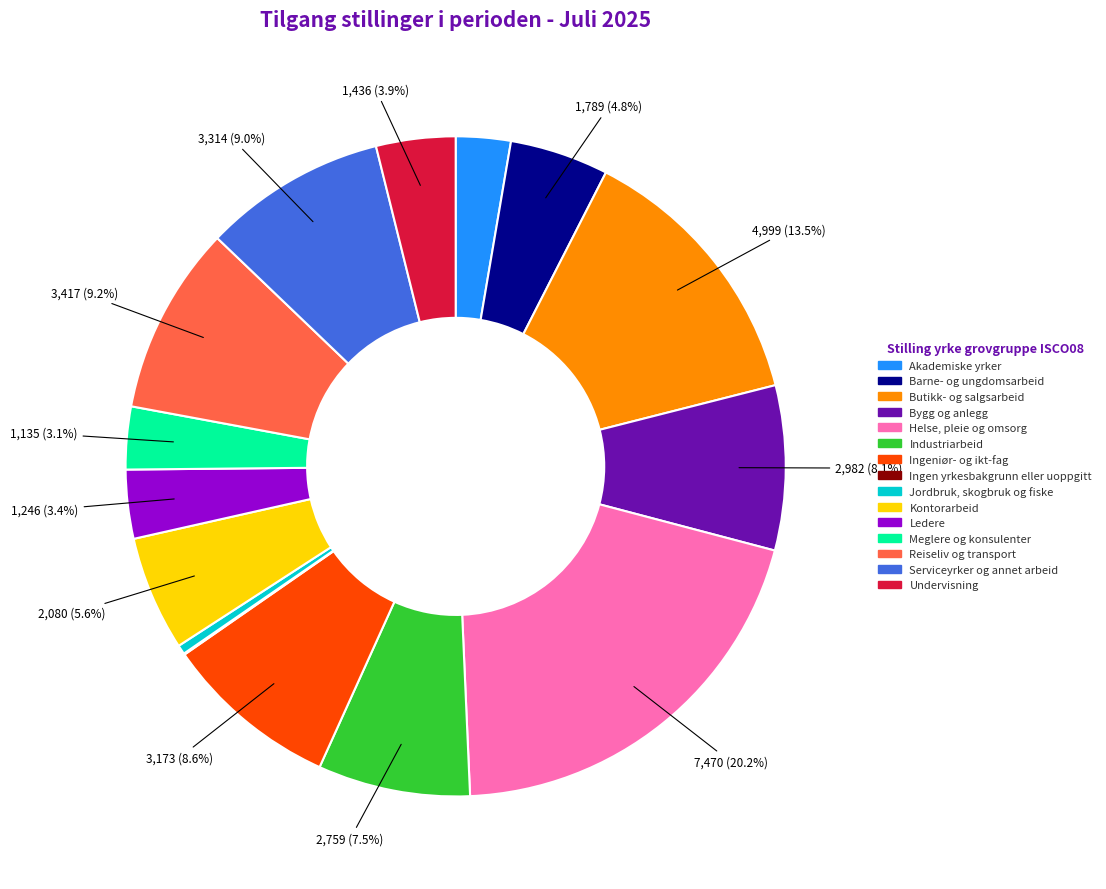

What percentage do Ledere and Butikk- og salgsarbeid together represent?

16.9%